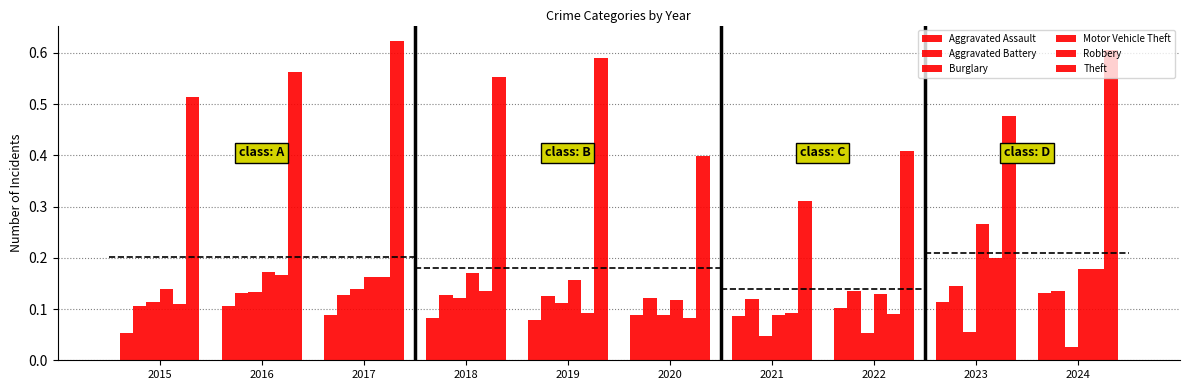

Is the value of Robbery at 2018 greater than the value of Burglary at 2016?

Yes